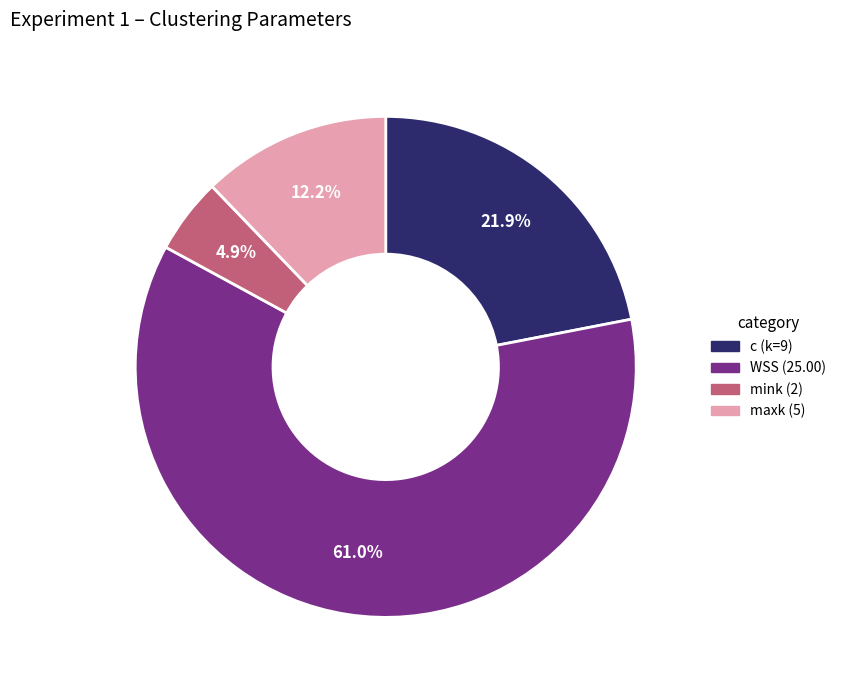

Is there a majority slice in this chart?

Yes